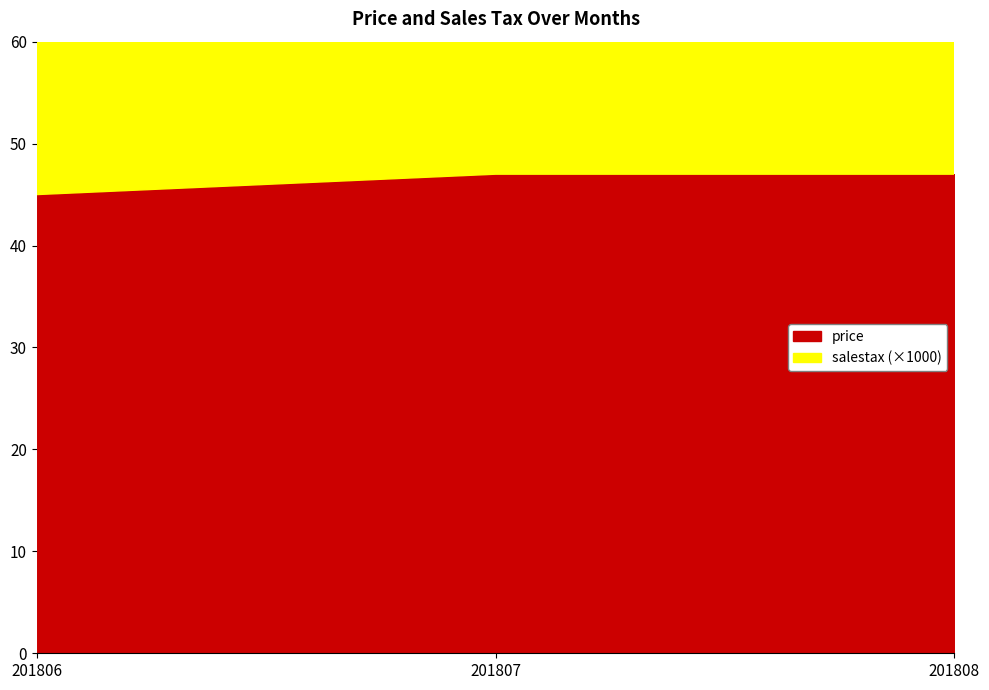

Reading left to right, extract all data points from this chart.

price: 201806=45.0	201807=47.0	201808=47.0
salestax: 201806=0.1	201807=0.1	201808=0.1